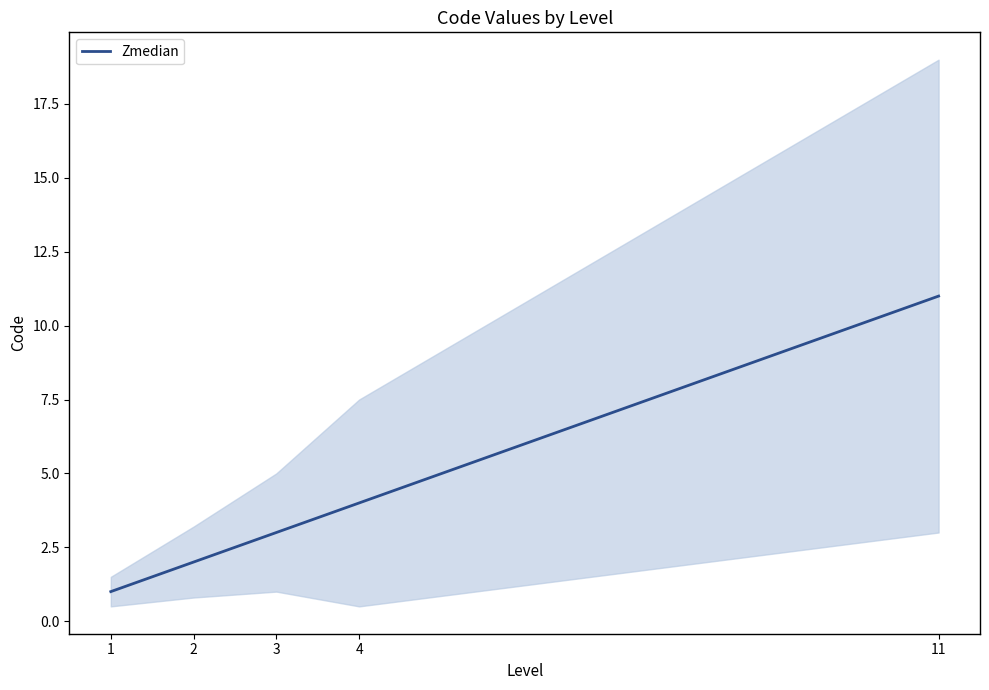

The value at 4 is 6. True or false?

False